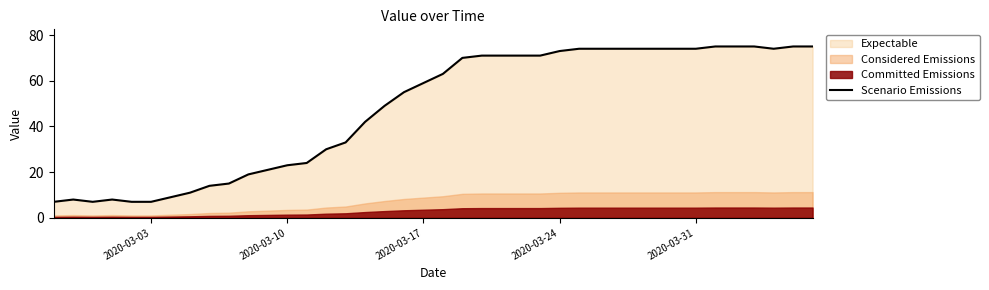

How many points are lower than both their immediate neighbors (excluding endpoints)?

2